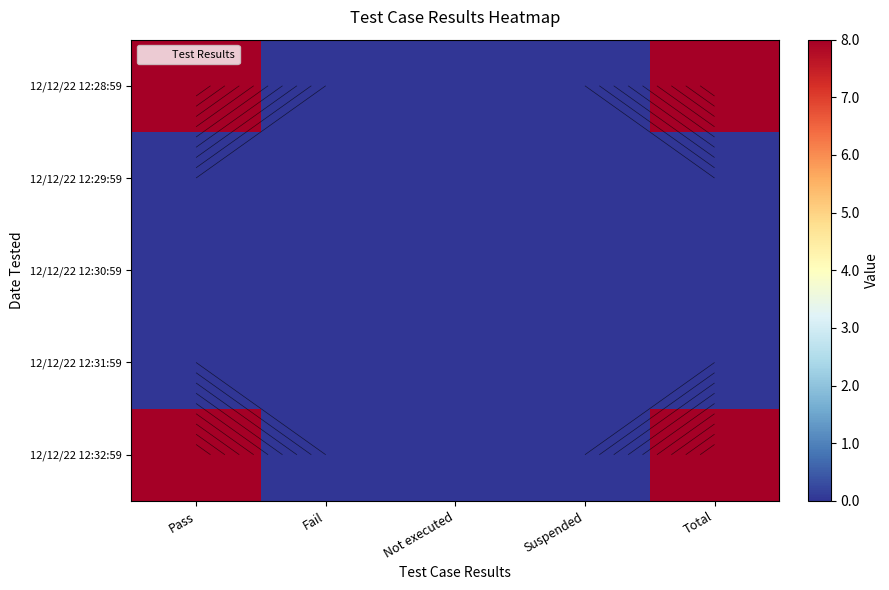

At which category does the chart reach its minimum across all series?

Fail